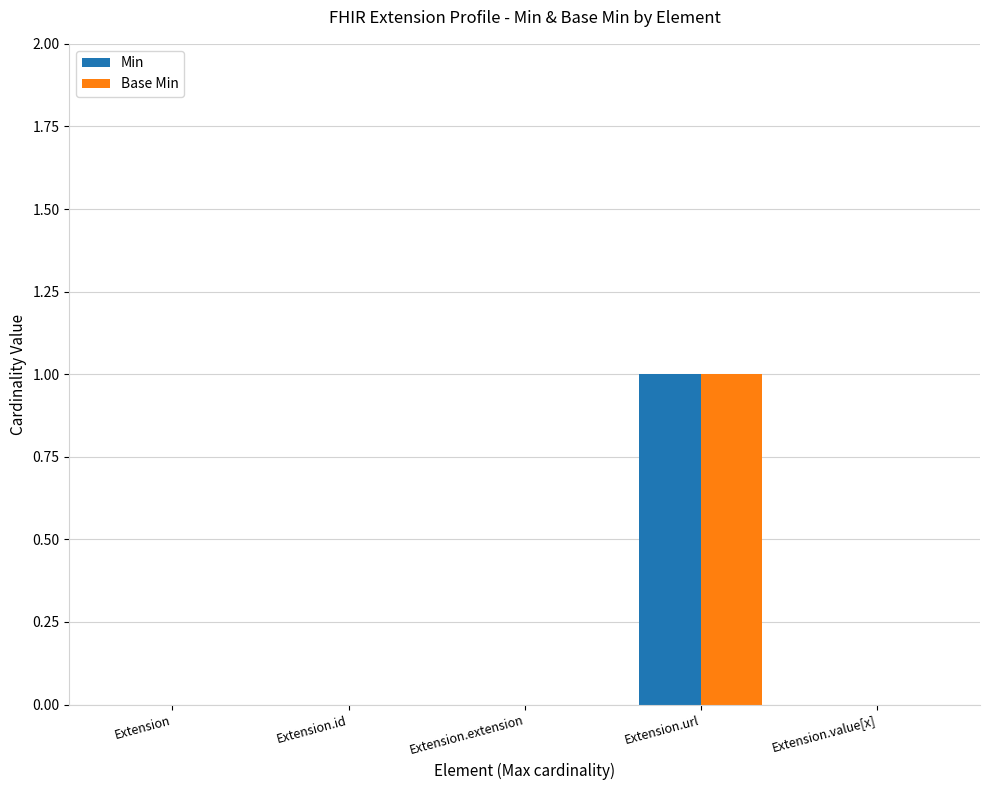

The value of Min at Extension.id is 0. True or false?

True